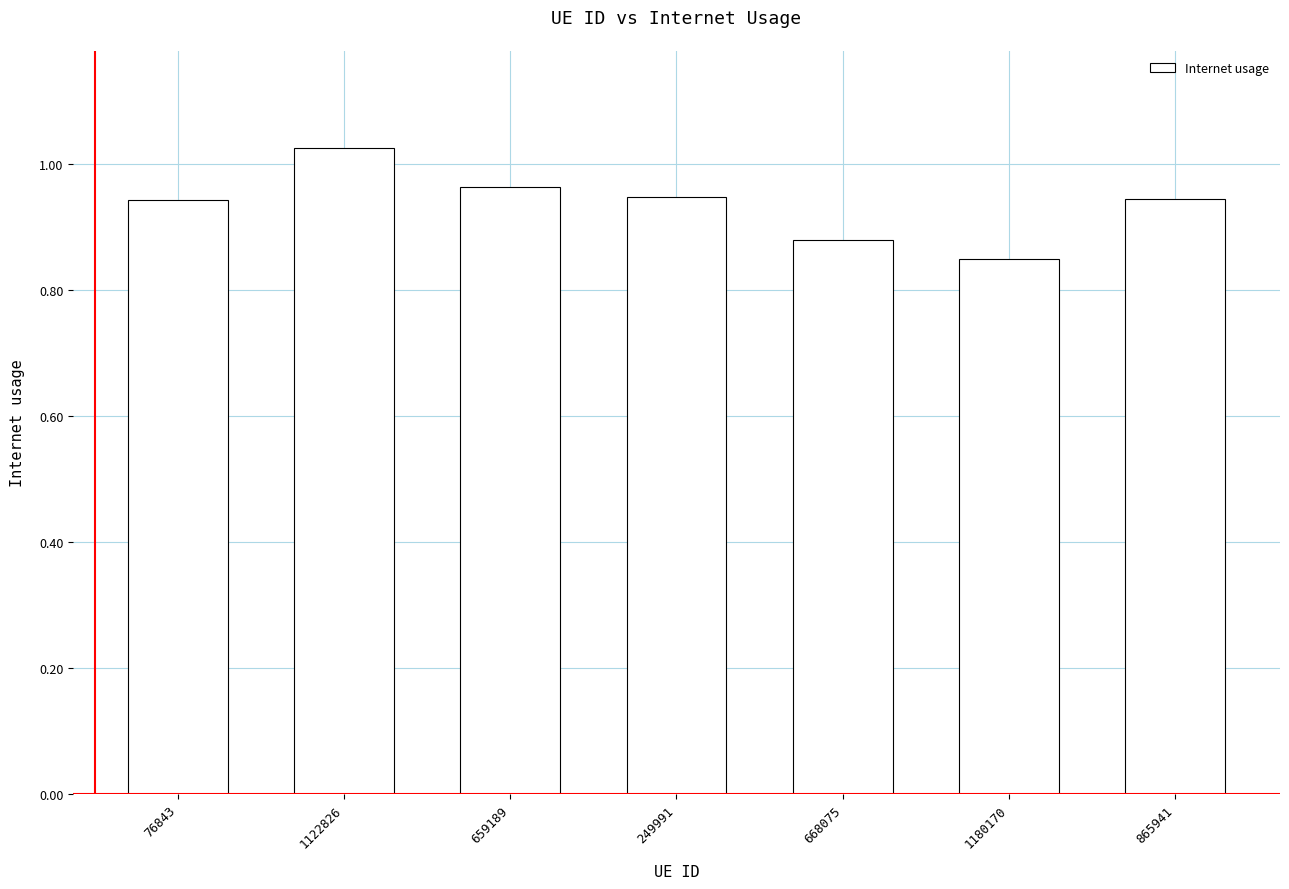

What is the sum of the values at 249991 and 668075?

1.8